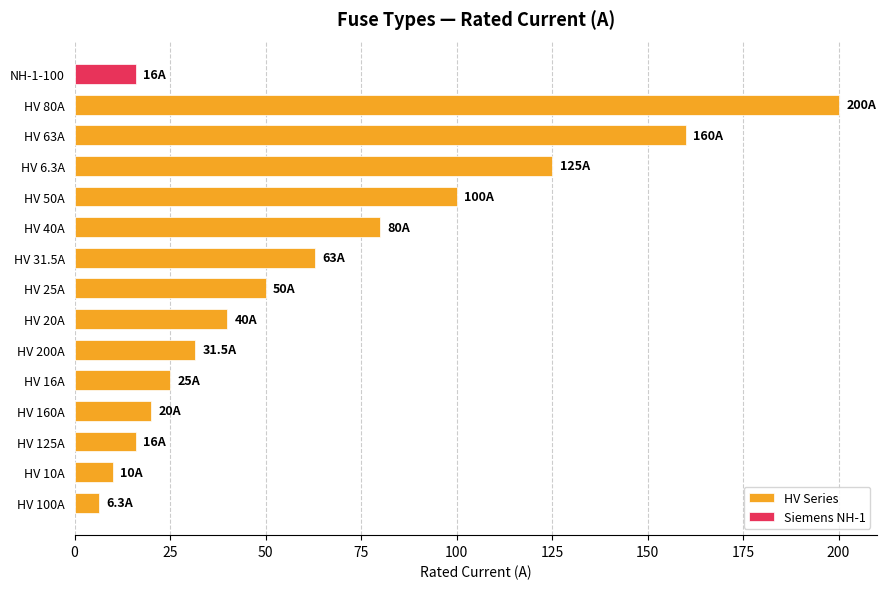

What is the difference between the second highest and minimum values?

153.7